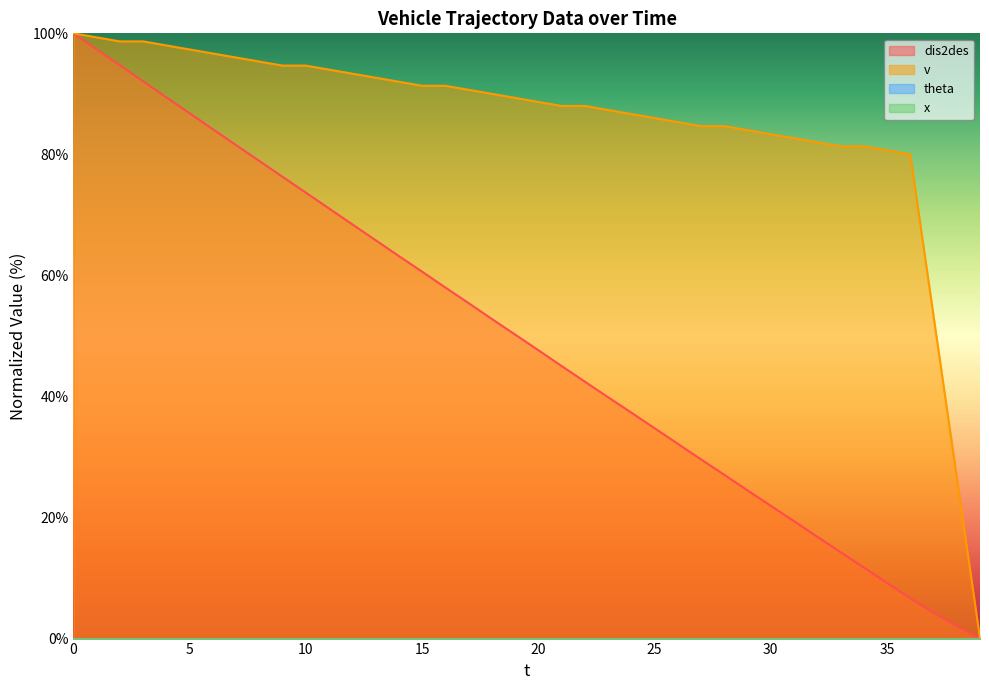

What is the sum of the dis2des values at 3 and 16?

150.1